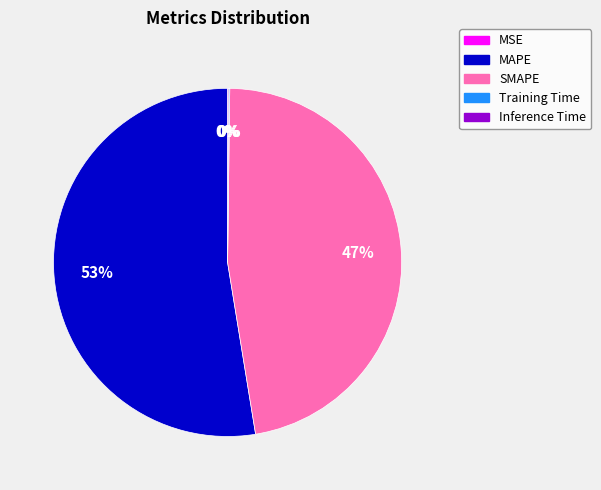

To the nearest percent, what percentage of the pie is SMAPE?

47%